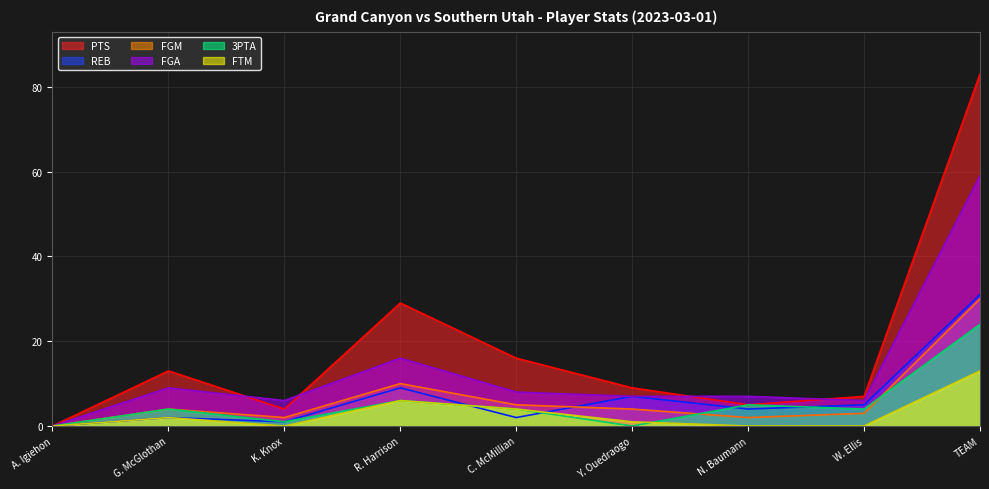

What position from the right is C. McMillian?

5